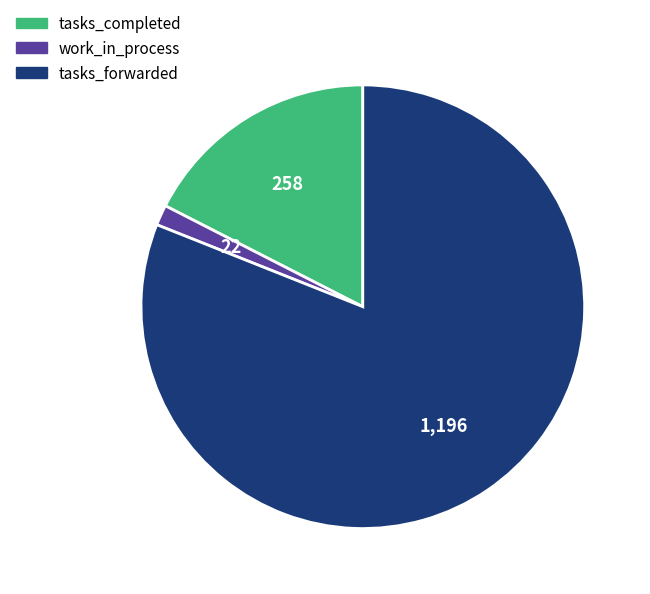

Does work_in_process represent more than half of the total?

No